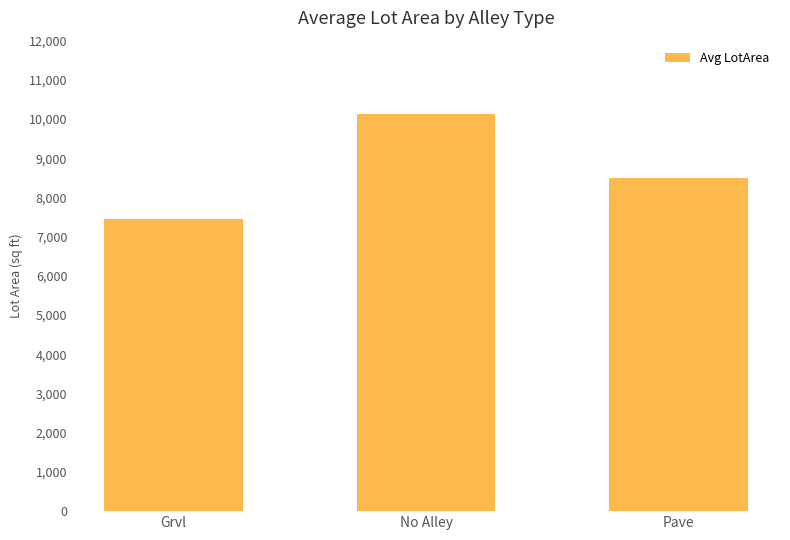

Which has a higher value, Grvl or No Alley?

No Alley